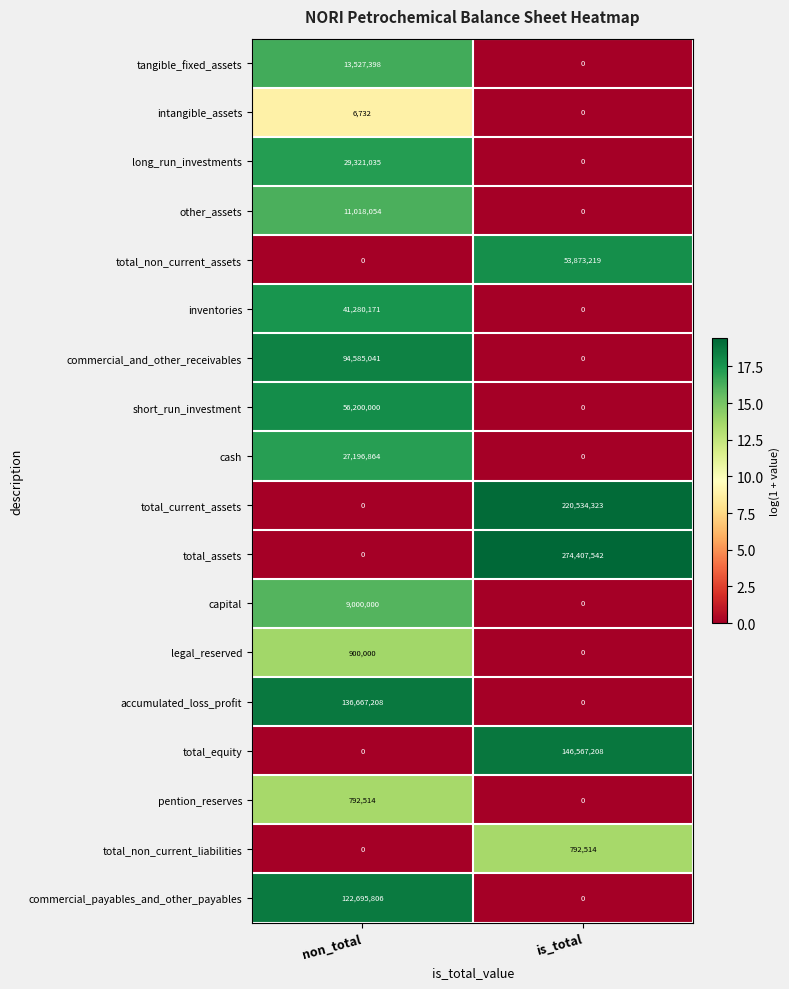

True or false: capital has a value of 5278933 at non_total.

False